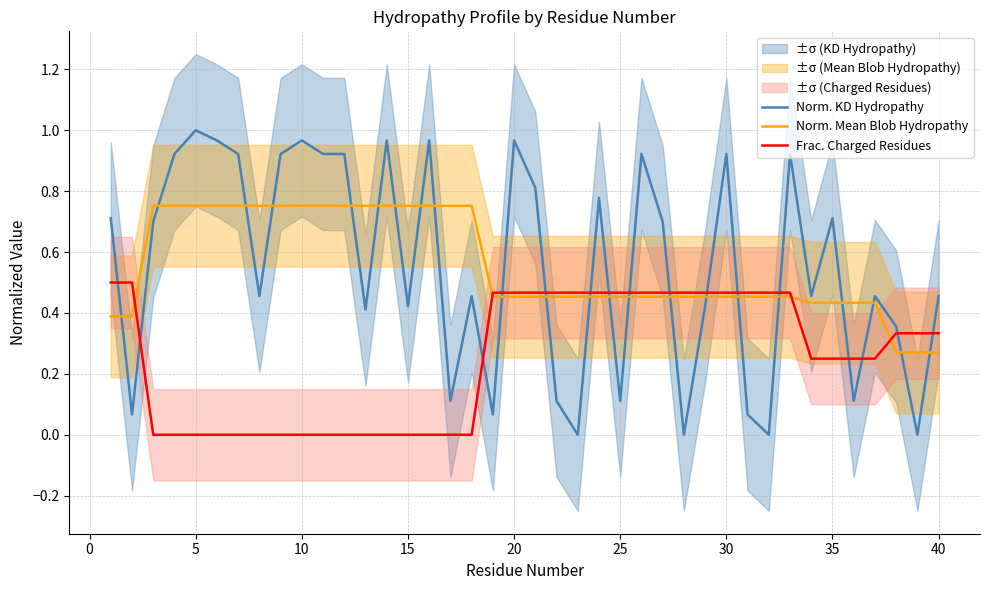

True or false: Norm. Mean Blob Hydropathy has a value of 0.7 at 25.

False